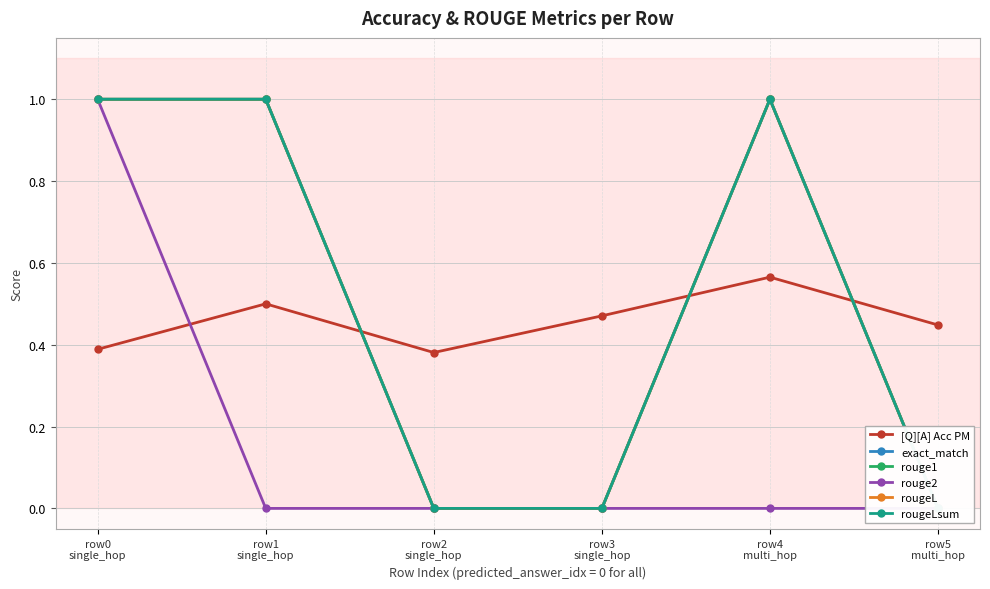

How many categories are shown in the chart?

6